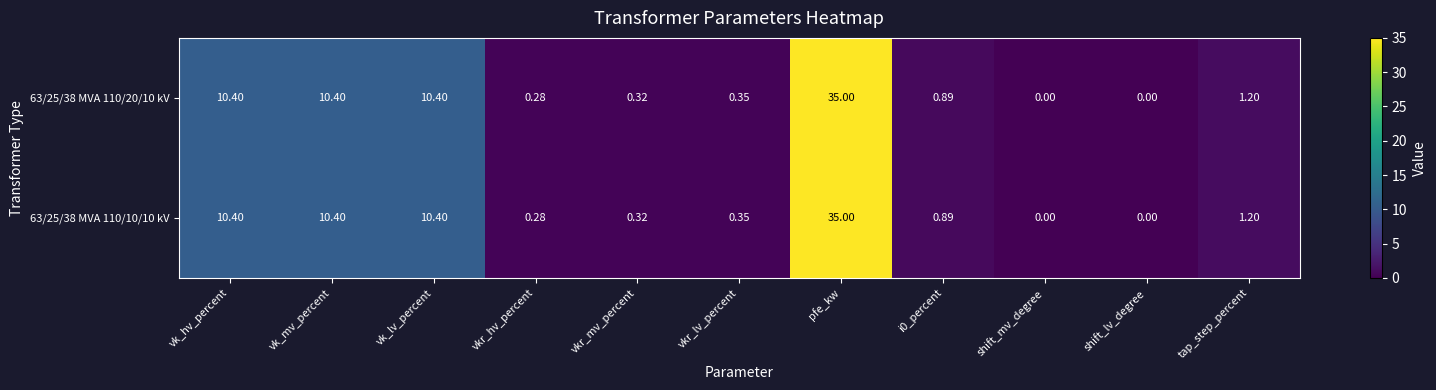

At which label does 63/25/38 MVA 110/20/10 kV reach its peak?

pfe_kw